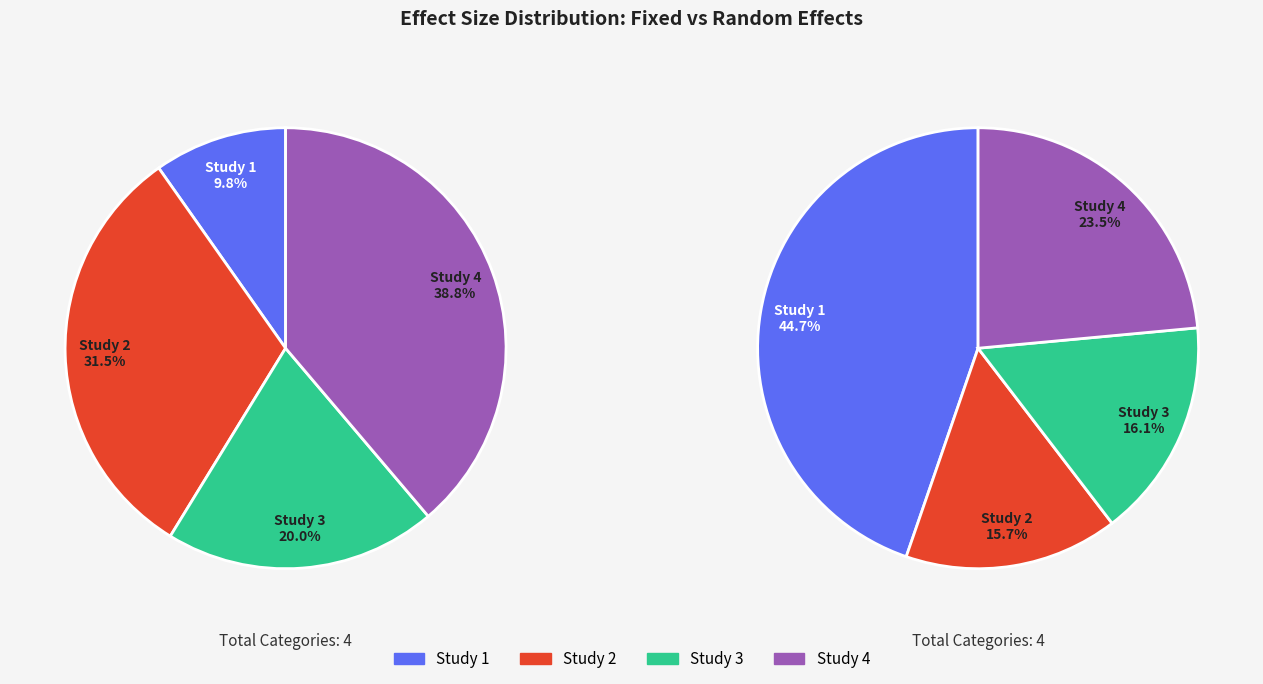

Does any single category account for the majority?

No